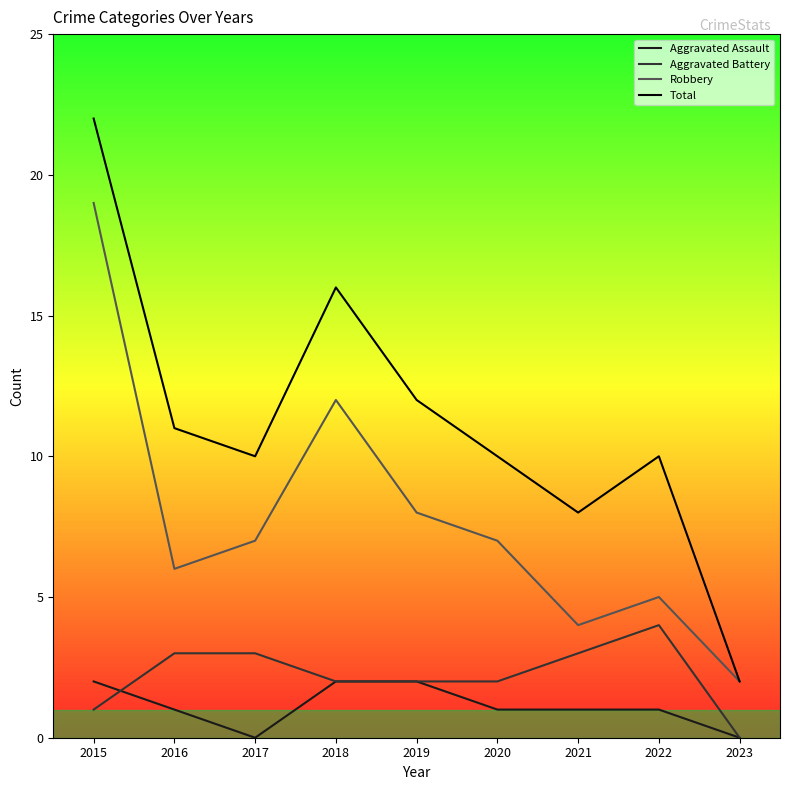

Rank the series by their maximum value, from highest to lowest.

Total, Robbery, Aggravated Battery, Aggravated Assault